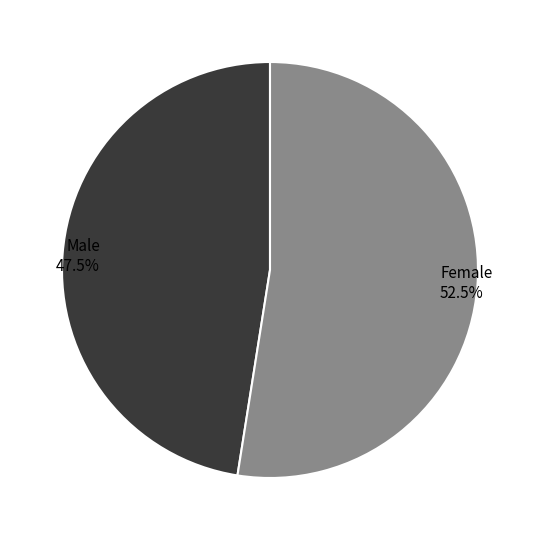

Combined, do Male and Female account for over 50%?

Yes